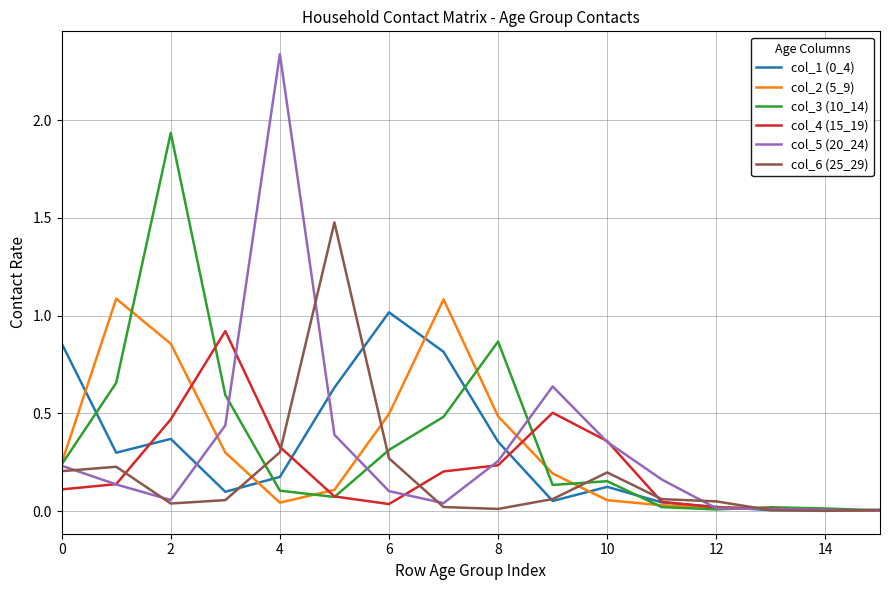

Which series has the largest range (max minus min)?

col_5 (20_24)